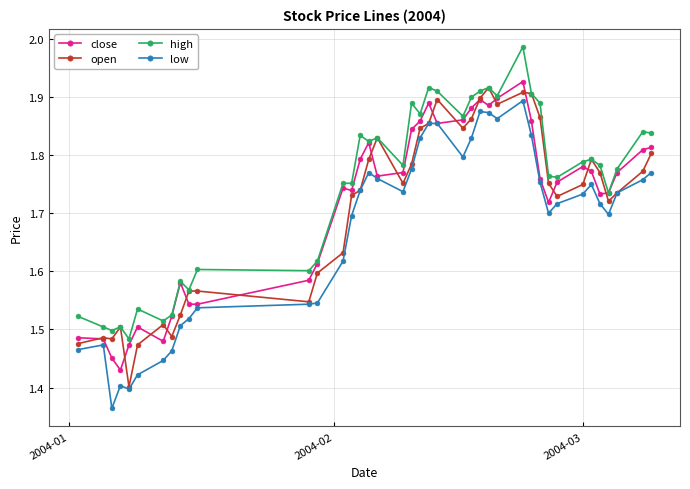

How many distinct data groups are displayed?

4